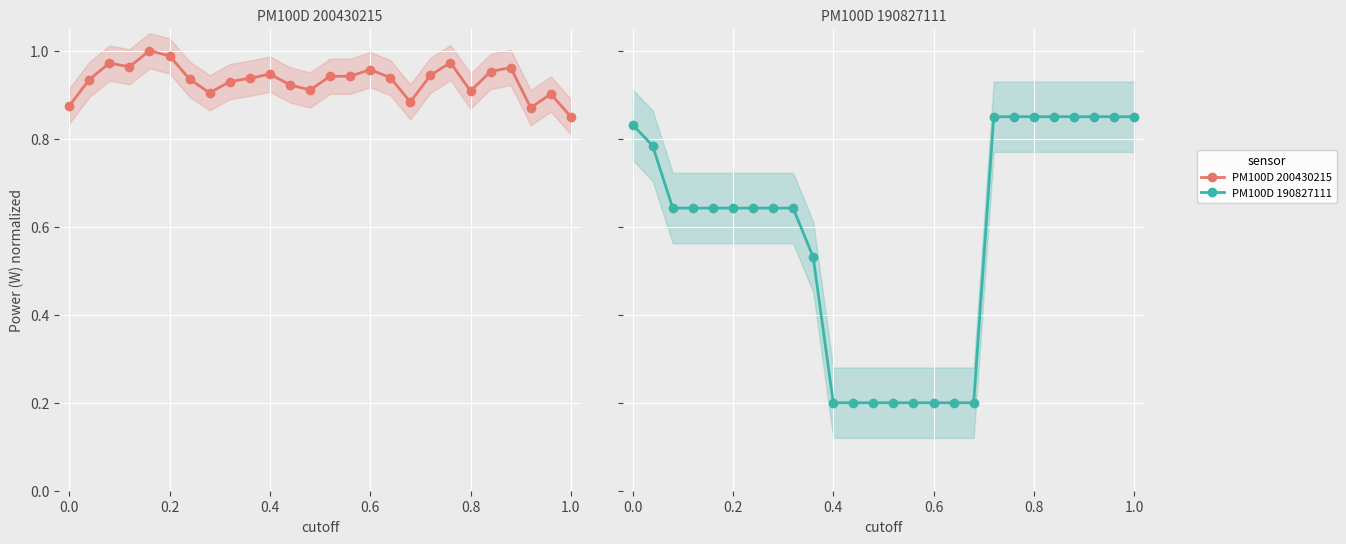

List the series in order of their overall mean, highest first.

PM100D 200430215, PM100D 190827111